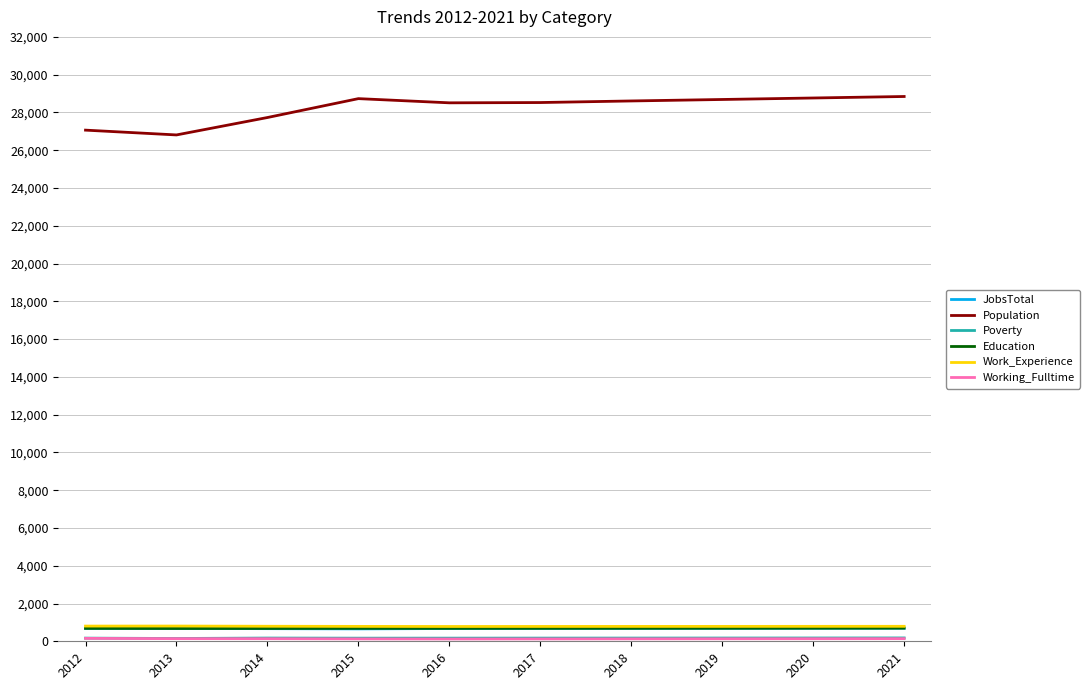

Which series has the largest range (max minus min)?

Population